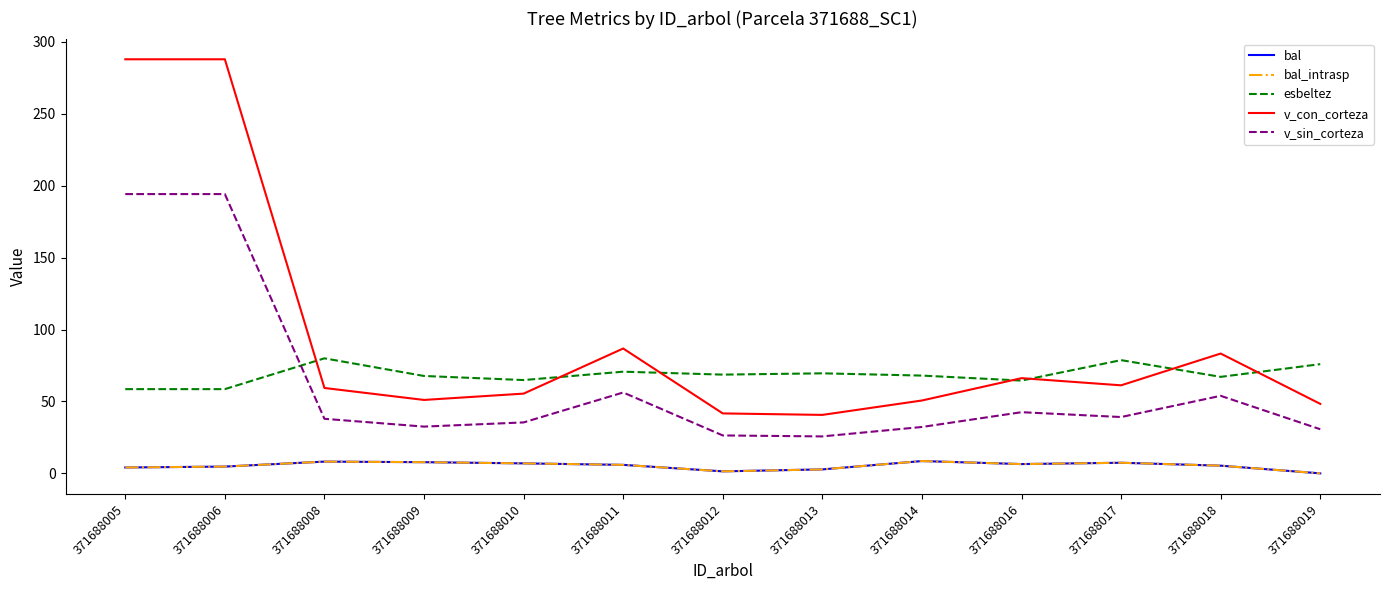

Does the chart display data point markers on the line(s)?

No